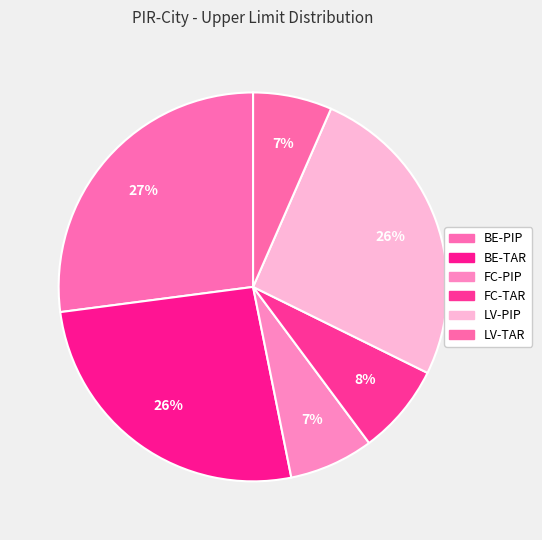

What is the total percentage of BE-TAR and LV-PIP?

51.8%